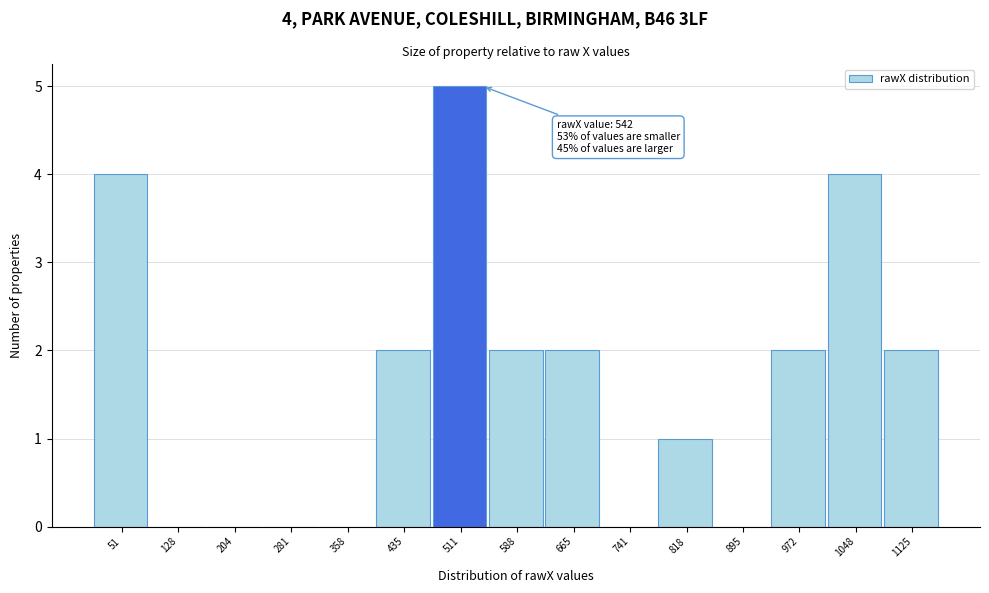

Which range on the x-axis has the tallest bar?

470 to 550